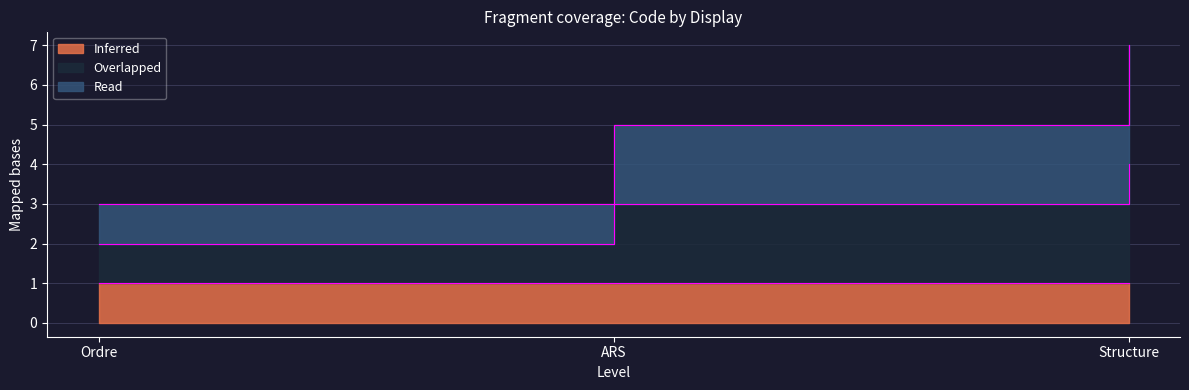

Which series changed the most between Ordre and ARS?

Read